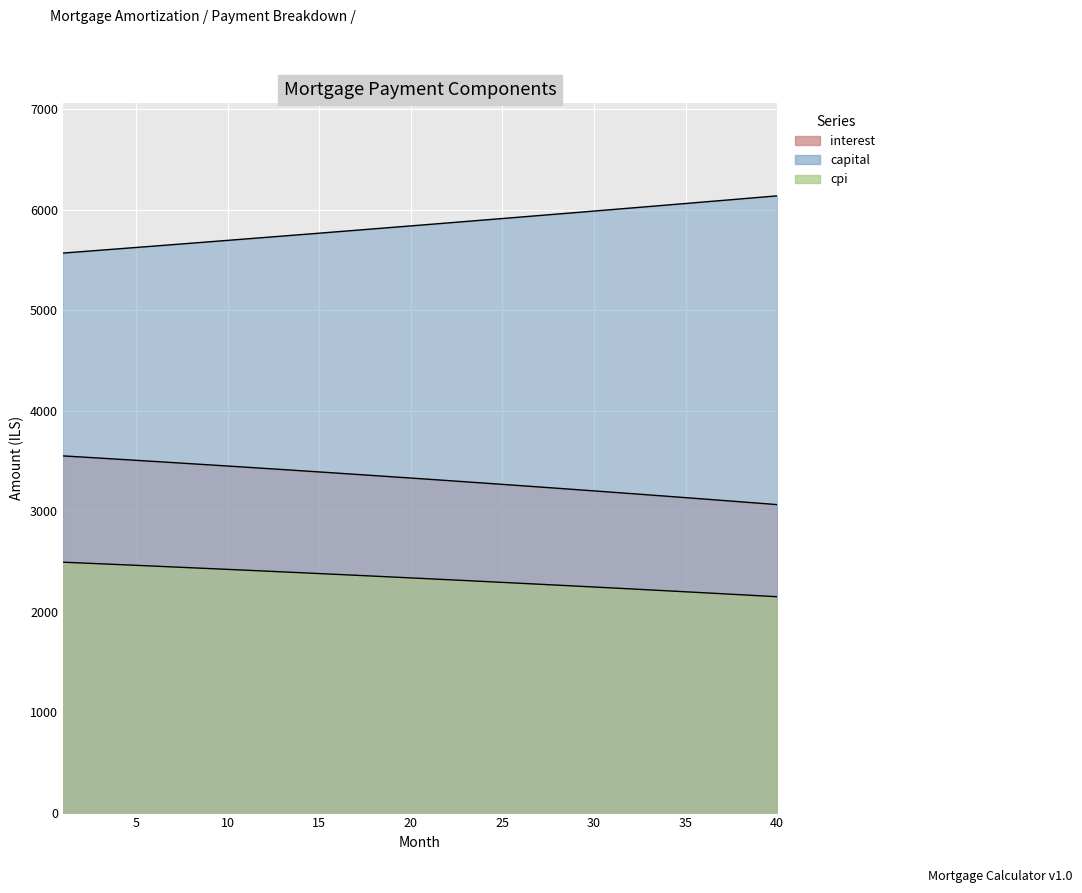

What is the smallest value displayed?

2148.7